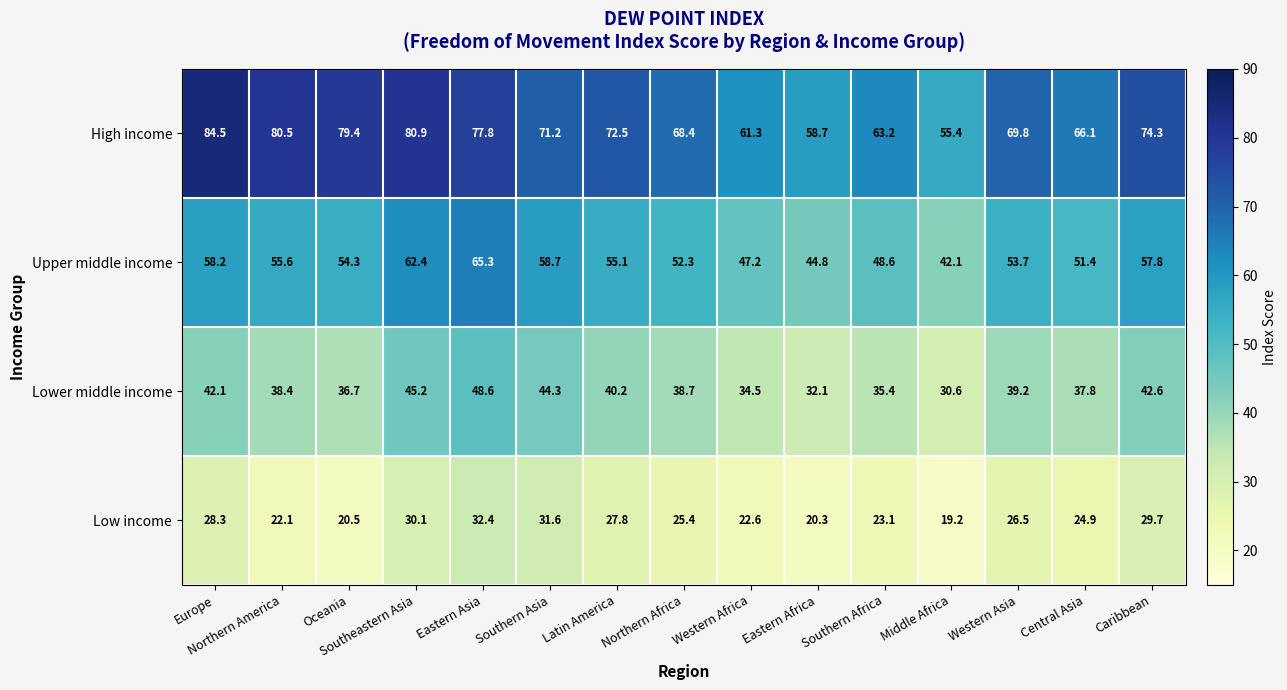

How many data points in Upper middle income are less than 54?

7